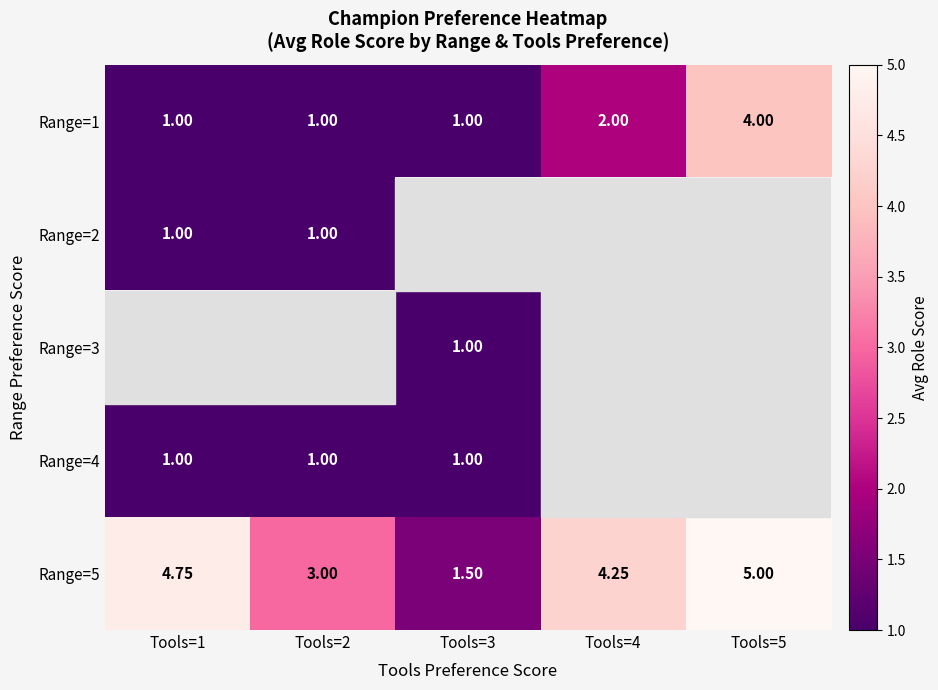

At how many categories does at least one series exceed 3?

3